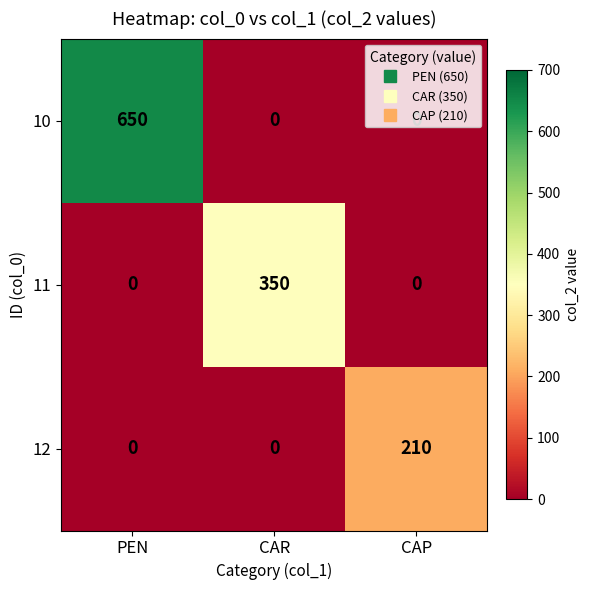

What is the difference between the highest and lowest values at CAP?

210